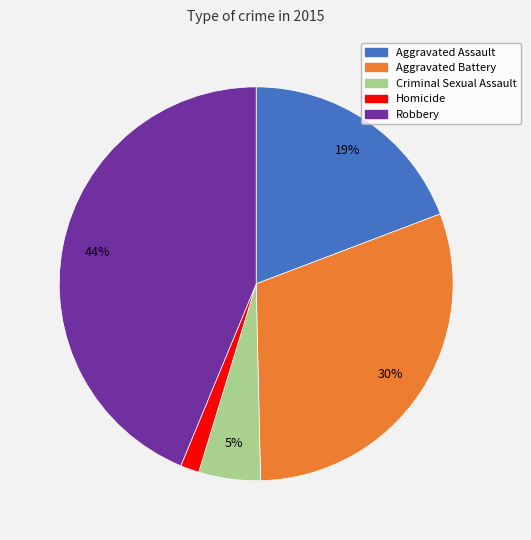

Rank the categories by value from lowest to highest.

Homicide, Criminal Sexual Assault, Aggravated Assault, Aggravated Battery, Robbery